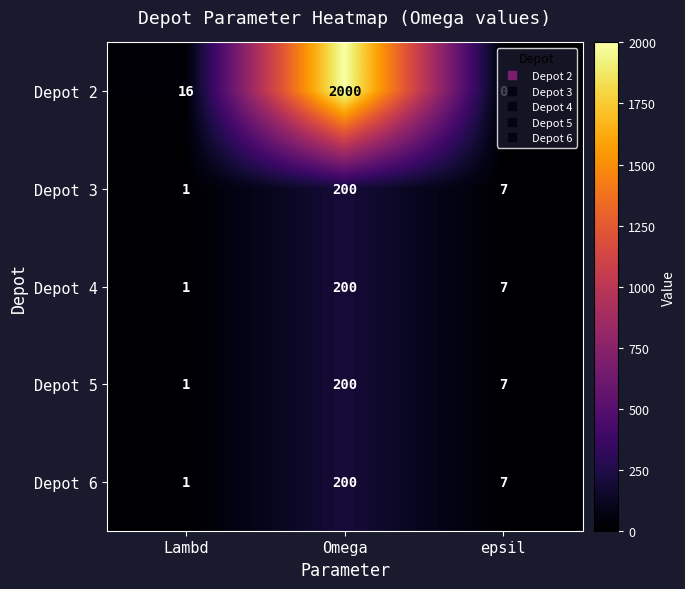

Which series has the largest range (max minus min)?

Depot 2